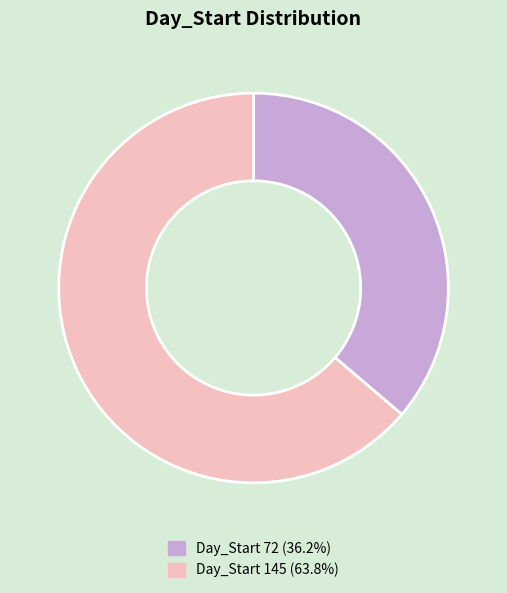

Is there any slice that represents more than half of the pie?

Yes